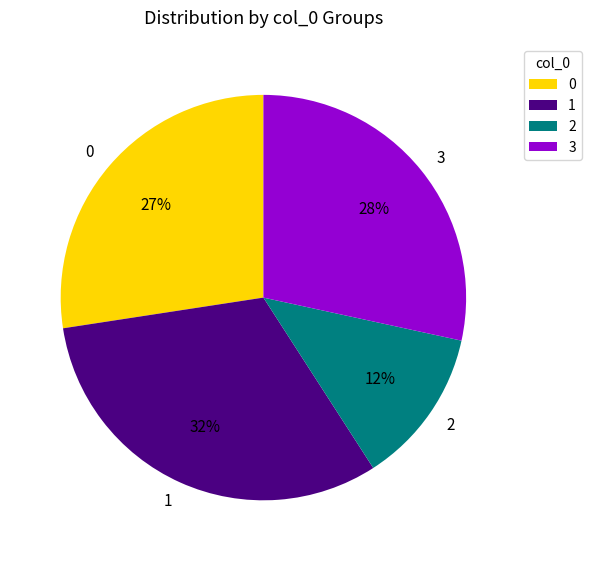

Which category has the smallest portion of the pie?

2